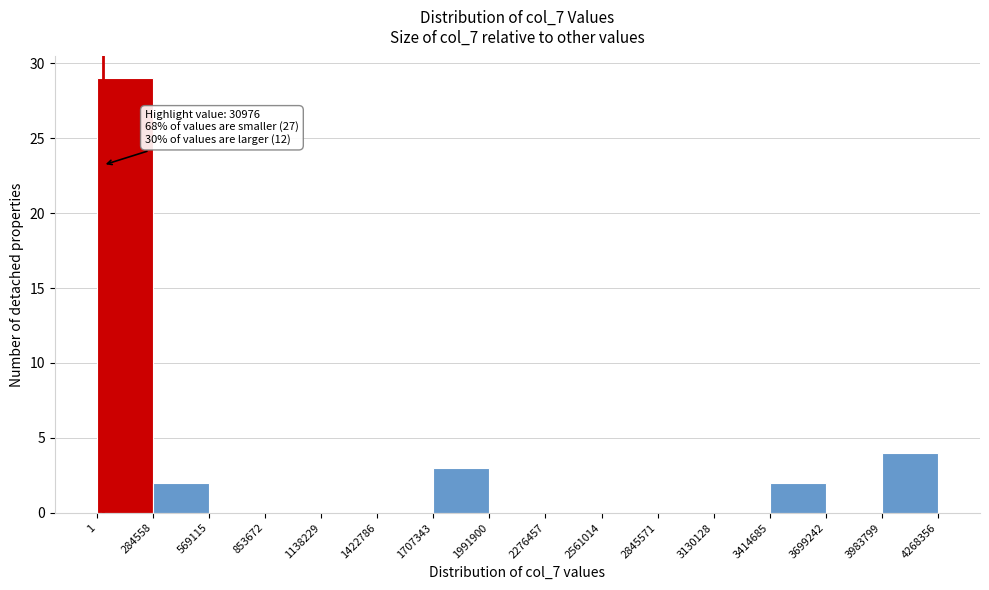

Over which range of the x-axis is the bar tallest?

1 to 284558